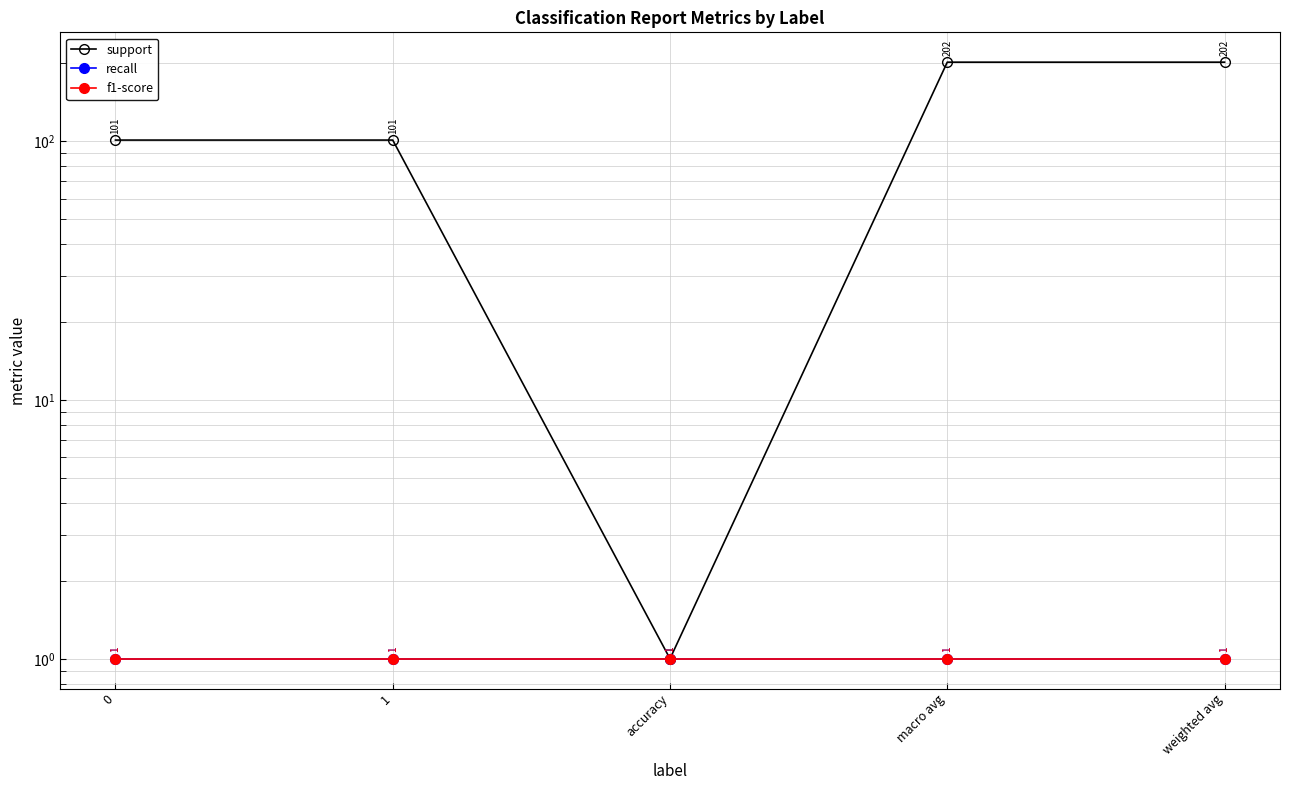

True or false: f1-score and recall intersect in this chart.

False